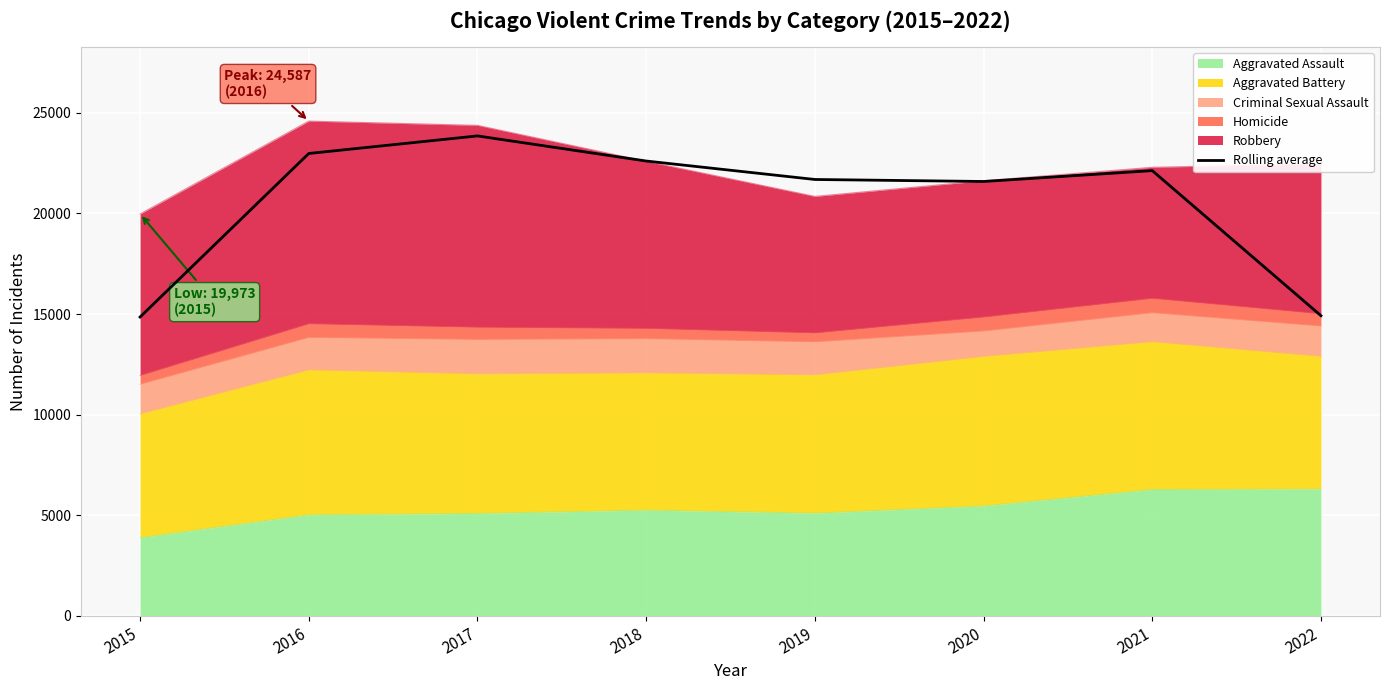

Between 2018 and 2017, which is larger?

2017